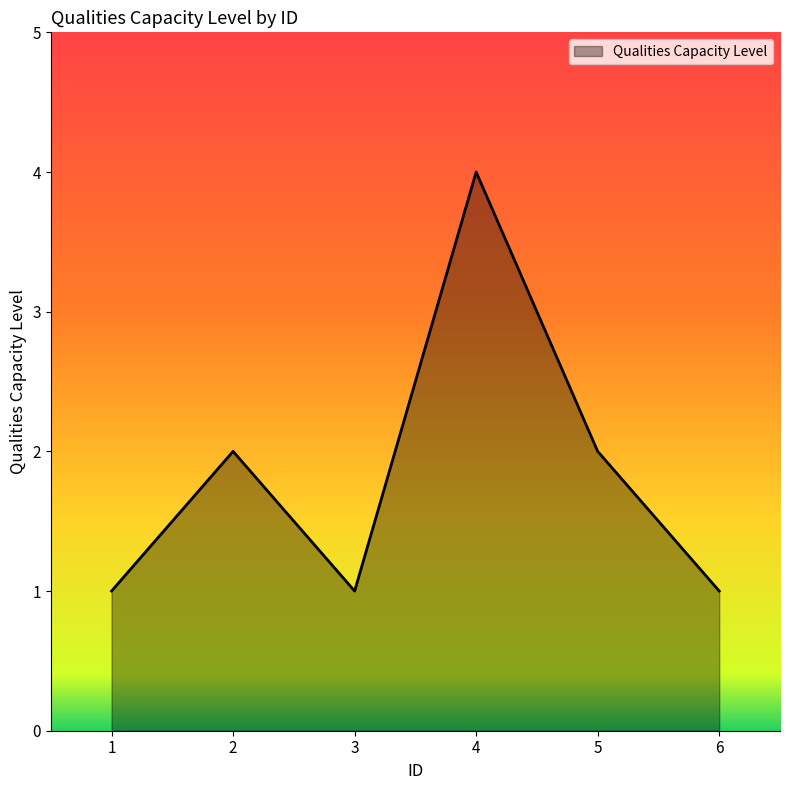

What is the maximum value shown in the chart?

4